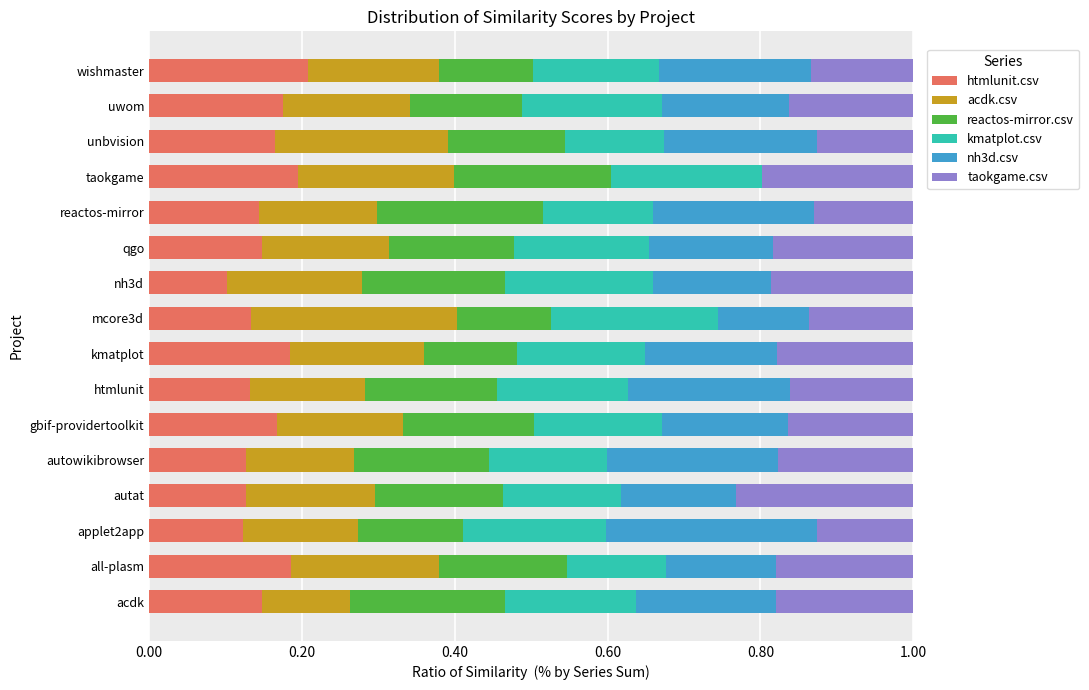

True or false: htmlunit.csv has a value of 0.1 at htmlunit.

True